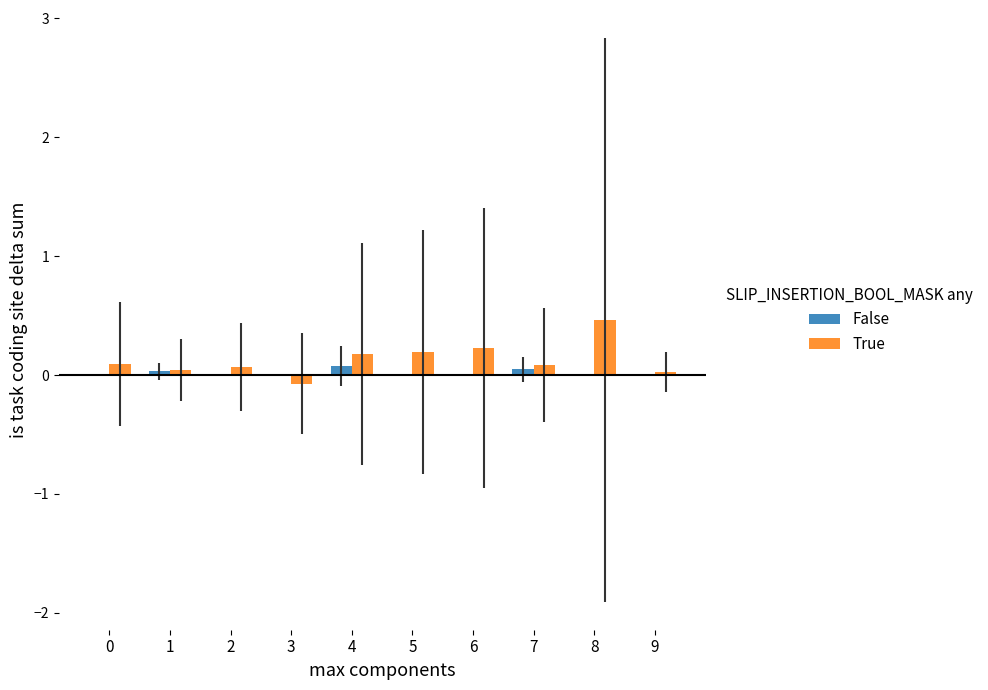

What is the highest value of the True series?

0.5